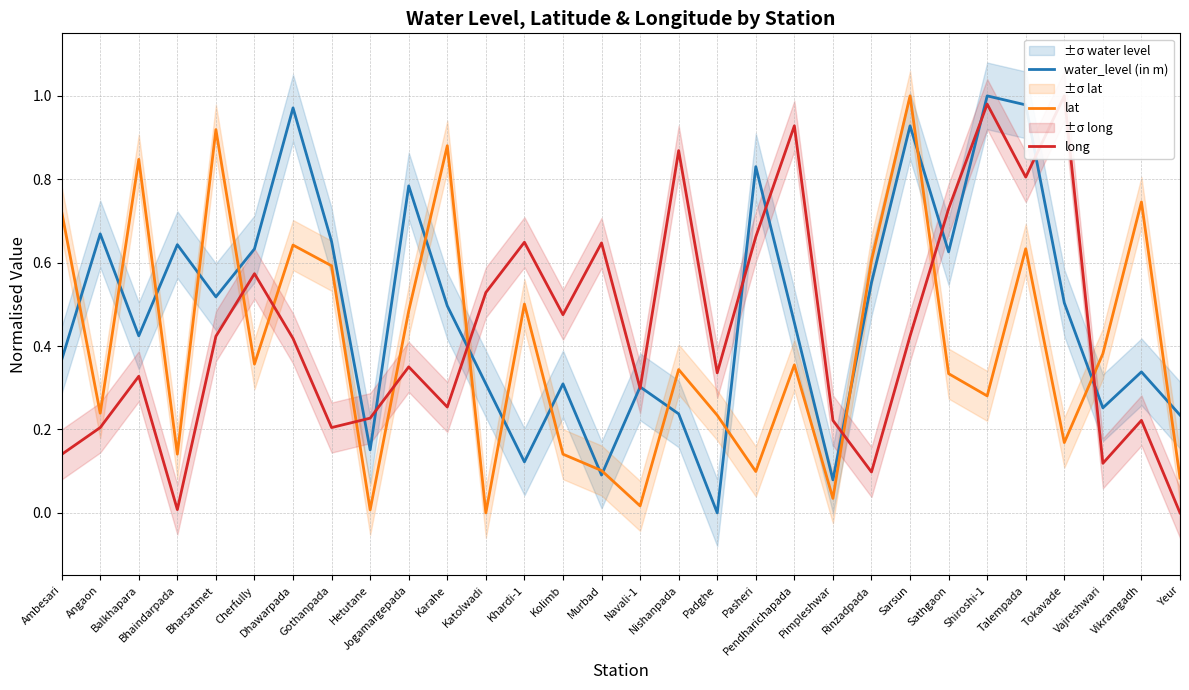

Does the chart have visible grid lines?

Yes